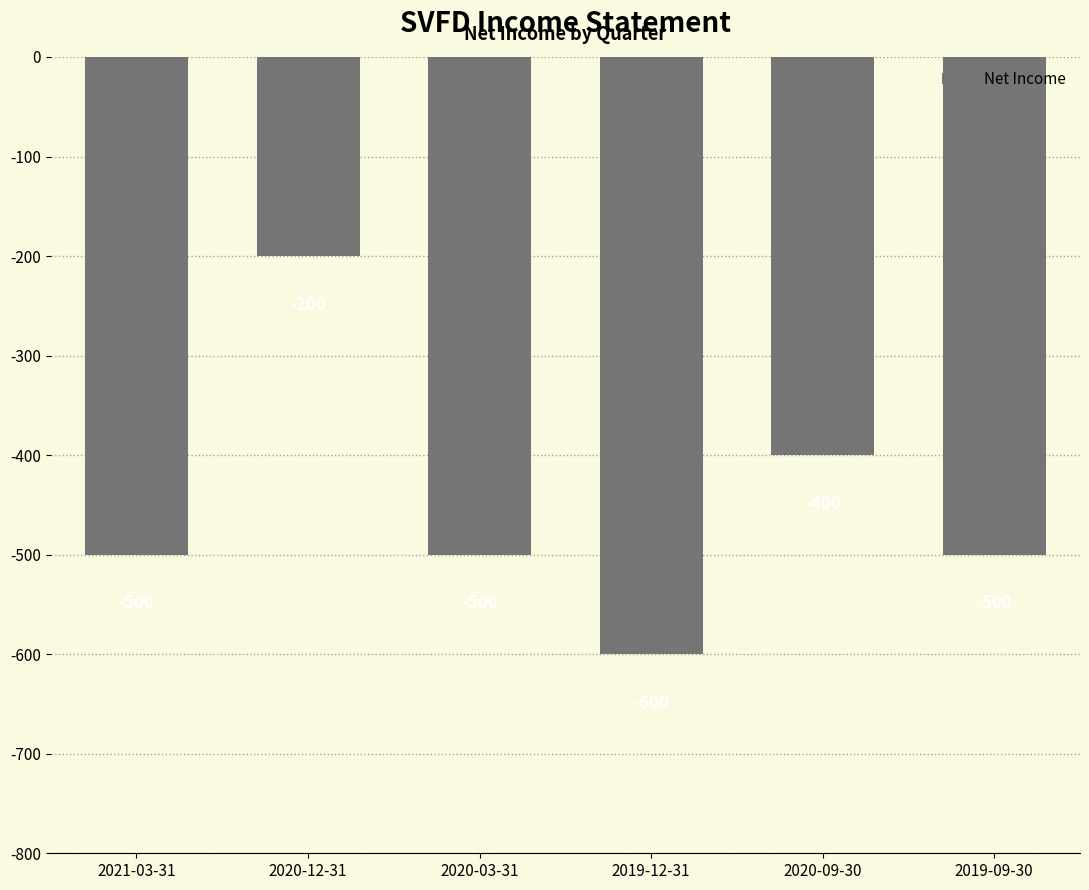

What is the difference between the second highest and minimum values?

200